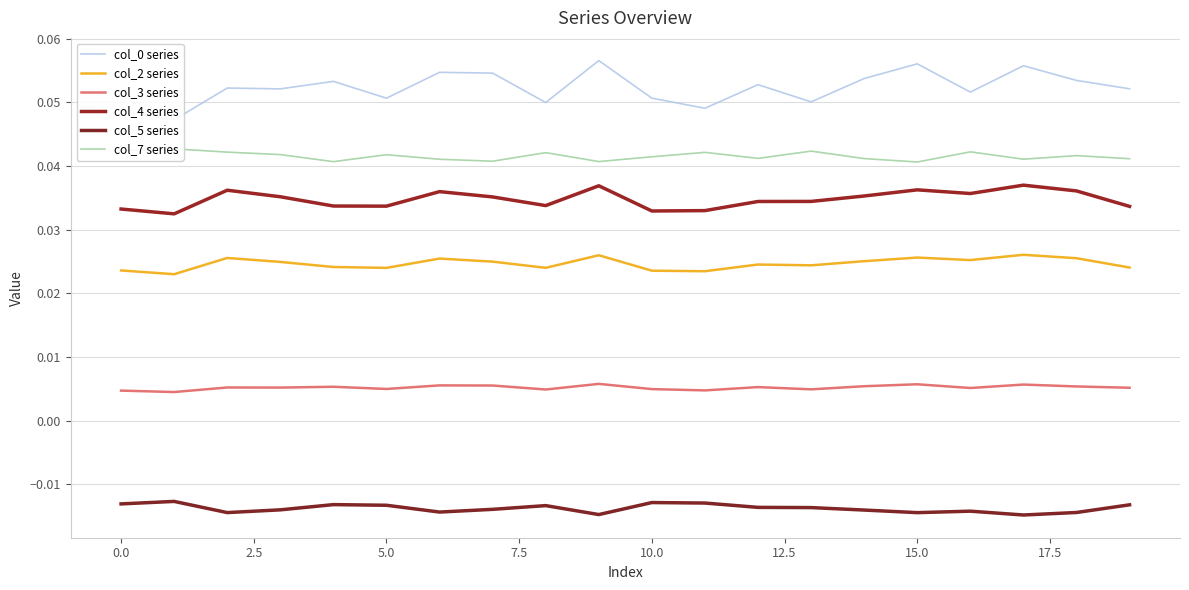

How many interior local peaks does the col_3 series series have?

7